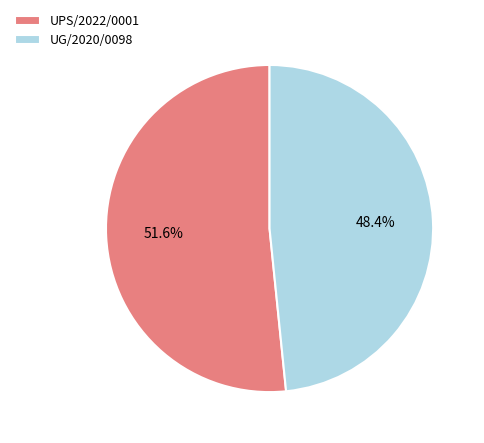

What percentage is NOT represented by UG/2020/0098?

51.6%